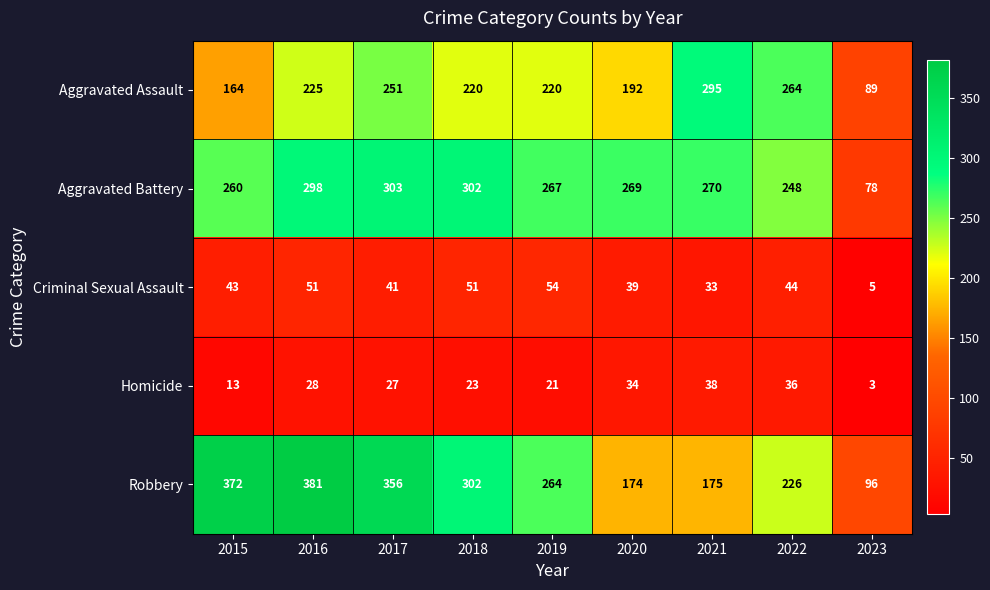

What is the average value of the Homicide series?

25